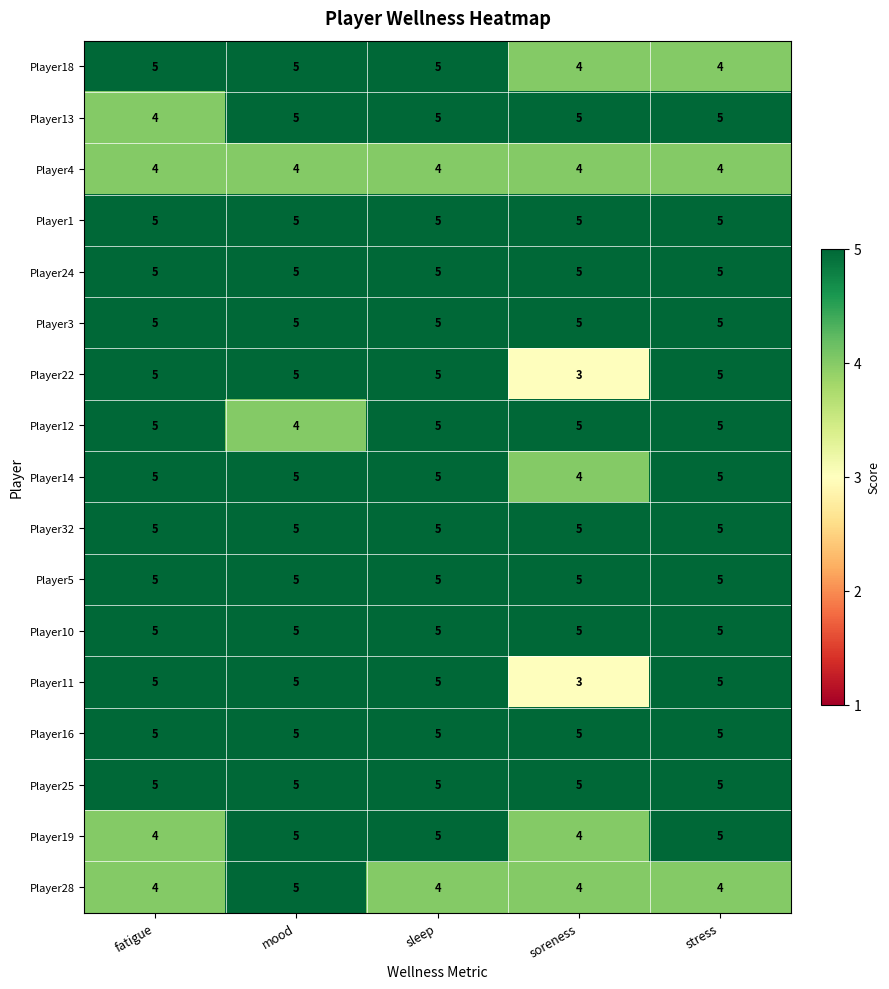

How many Player14 values are between 5 and 6?

4